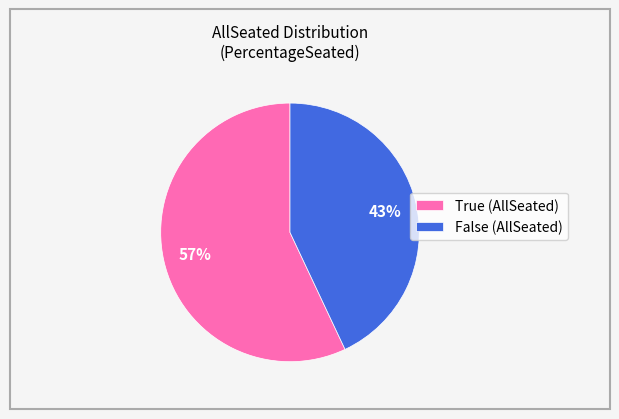

Is it true that True is 57% of the pie?

True